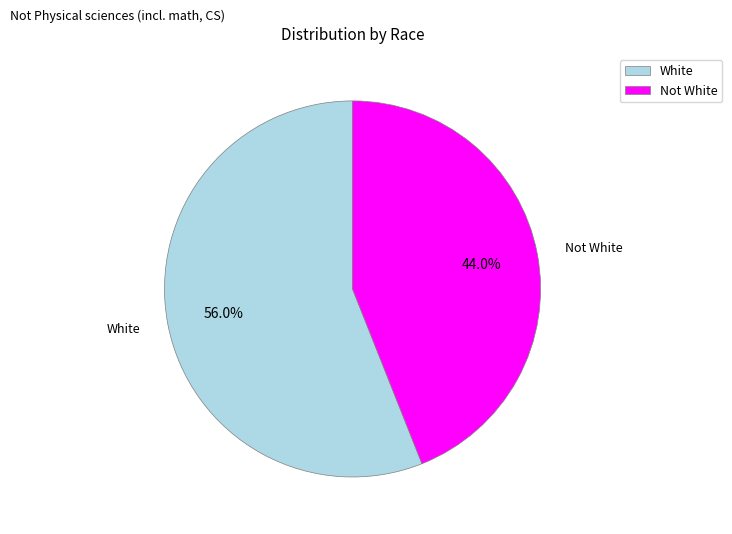

How many segments does this pie chart have?

2